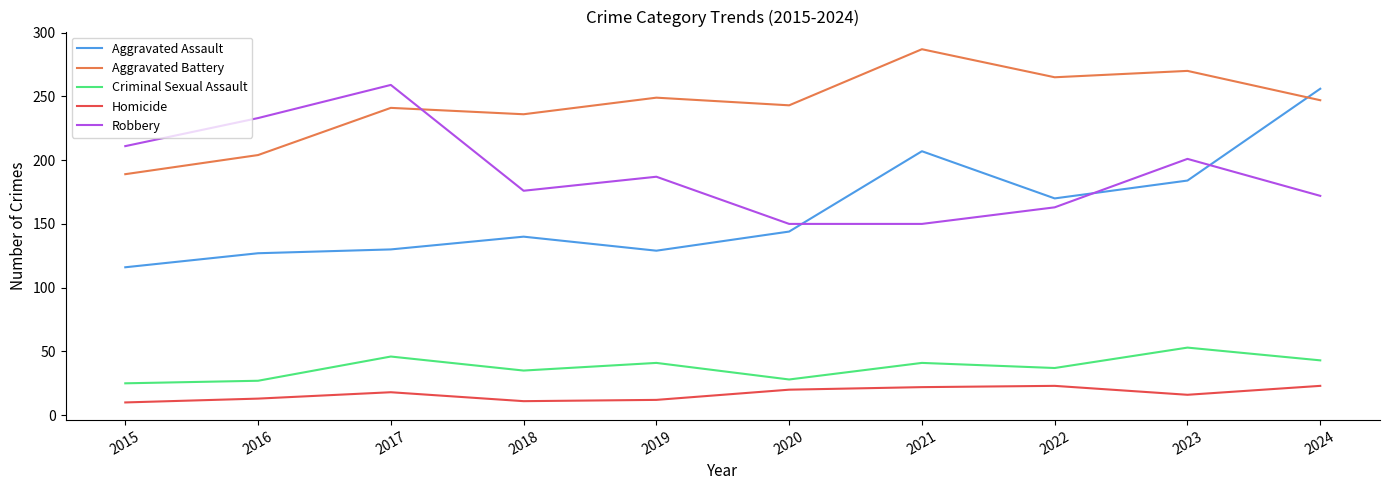

What value does the Aggravated Battery series have at 2020, to the nearest 10?

240